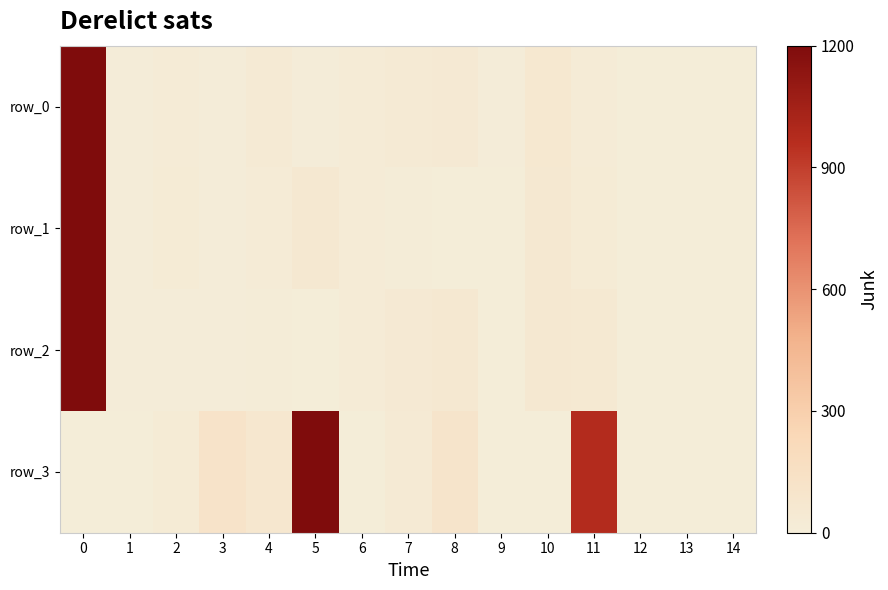

At which label does row_0 reach its minimum?

12